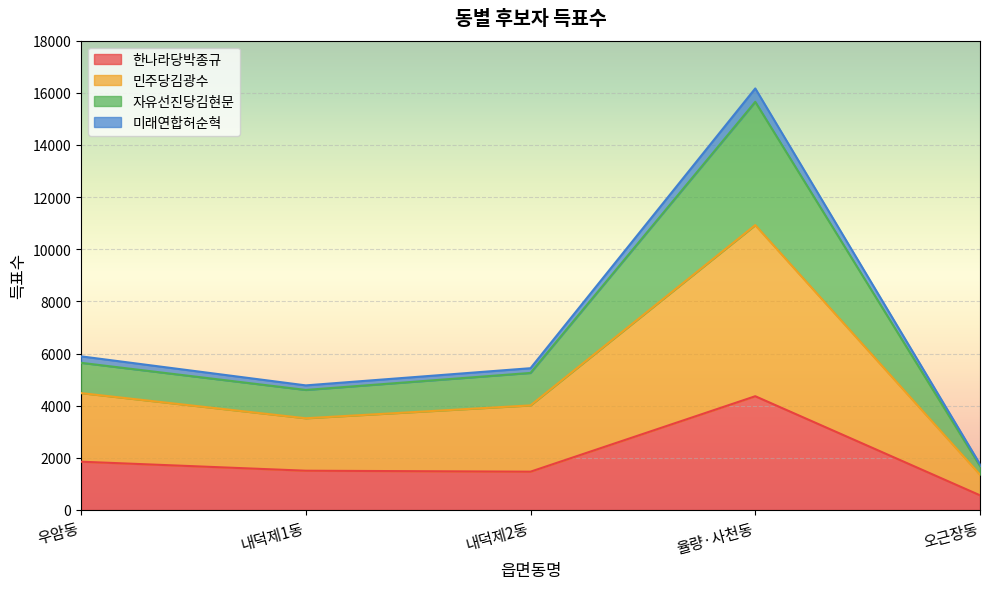

True or false: 민주당김광수 has more than 1 interior local peaks.

False